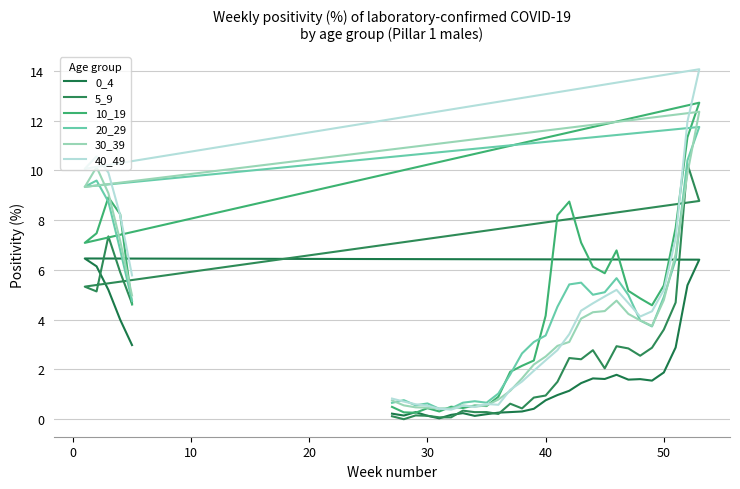

Reading left to right, list all the values displayed in this chart.

0_4: 0.2	0.1	0.3	0.1	0.0	0.2	0.2	0.1	0.2	0.3	0.3	0.3	0.4	0.8	1.0	1.1	1.5	1.6	1.6	1.8	1.6	1.6	1.6	1.9	2.9	5.4	6.4	6.5	6.1	5.2	4.0	3.0
5_9: 0.1	0.0	0.2	0.1	0.1	0.1	0.3	0.3	0.3	0.2	0.6	0.4	0.9	1.0	1.5	2.5	2.4	2.8	2.0	2.9	2.8	2.6	2.9	3.6	4.7	10.3	8.8	5.3	5.1	7.3	5.9	4.6
10_19: 0.5	0.3	0.3	0.4	0.3	0.5	0.5	0.6	0.5	0.9	1.9	2.1	2.4	4.2	8.2	8.7	7.1	6.1	5.9	6.8	5.2	4.9	4.6	5.4	7.7	11.3	12.7	7.1	7.5	8.9	8.2	4.6
20_29: 0.7	0.8	0.6	0.6	0.4	0.4	0.7	0.7	0.7	1.0	1.8	2.6	3.1	3.4	4.5	5.4	5.5	5.0	5.1	5.7	5.0	4.0	3.7	4.9	6.4	10.4	11.7	9.3	9.6	8.7	6.8	4.8
30_39: 0.8	0.6	0.5	0.5	0.4	0.4	0.6	0.5	0.6	0.8	1.1	1.6	2.2	2.5	2.9	3.1	4.0	4.3	4.3	4.8	4.2	4.0	3.8	4.8	6.6	9.9	12.4	9.3	10.1	9.1	7.2	5.0
40_49: 0.8	0.7	0.6	0.5	0.4	0.4	0.5	0.5	0.6	0.6	1.2	1.5	1.9	2.4	2.8	3.4	4.4	4.7	4.9	5.2	4.7	4.1	4.3	5.2	7.3	12.0	14.1	10.1	10.6	9.9	8.2	5.8